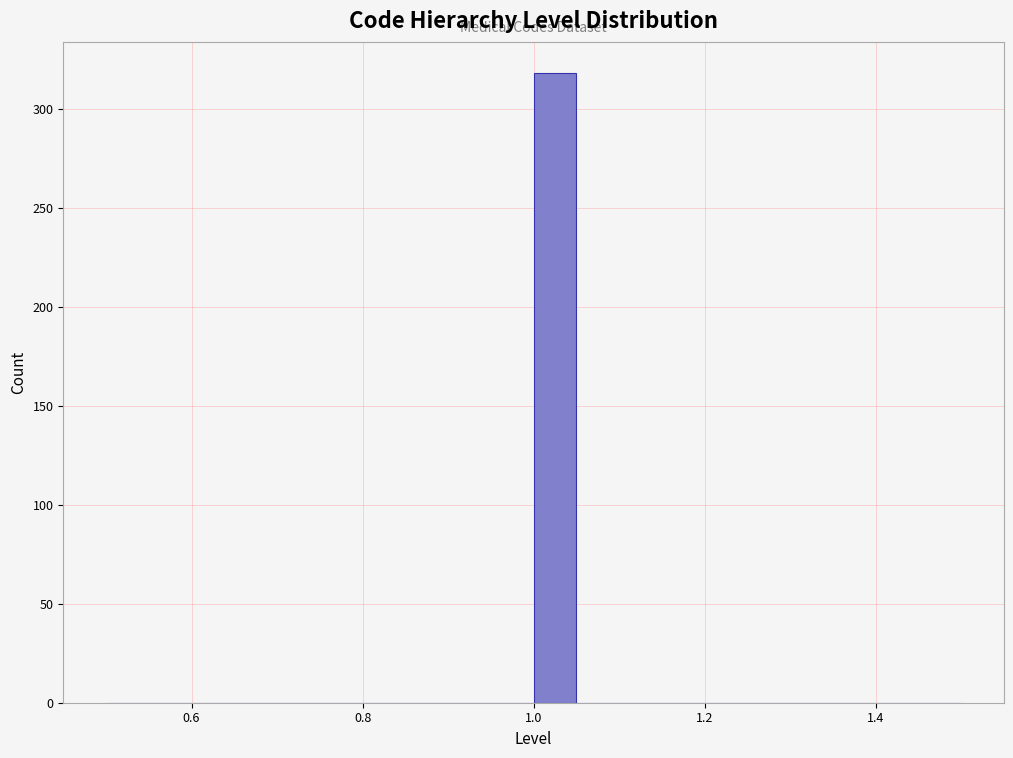

Read against the x-axis, roughly where is the centre of the tallest bar?

1.02